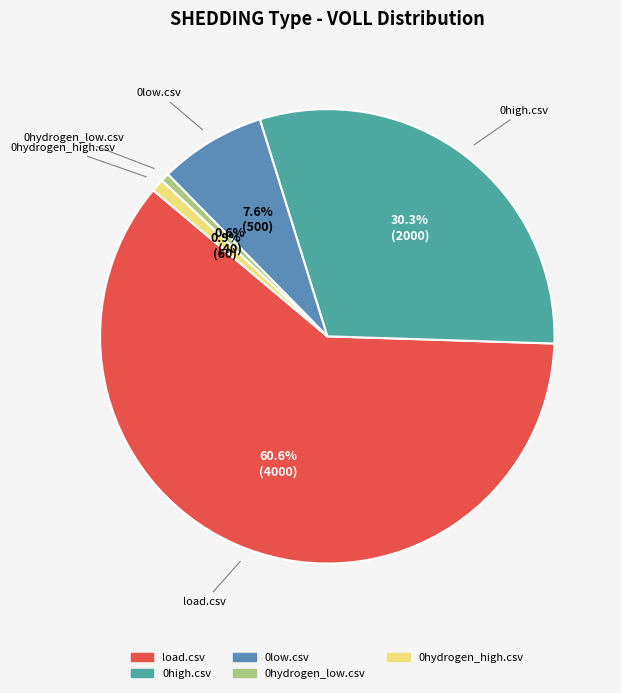

Which slice is the smallest?

amiris-config/data/0hydrogen_low.csv